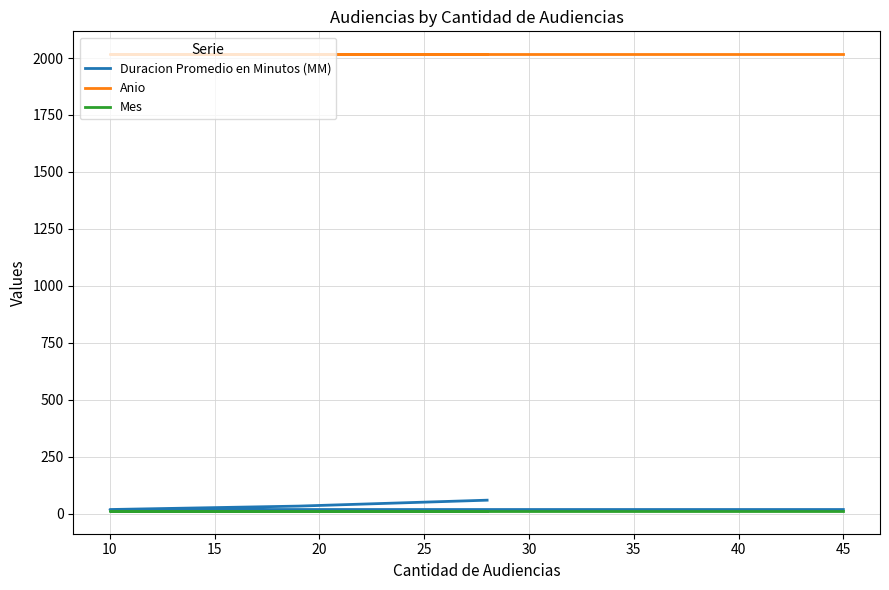

Reading left to right, list all the values displayed in this chart.

Duracion Promedio en Minutos (MM): 18	18	33	59
Anio: 2017	2017	2017	2017
Mes: 12	12	12	12